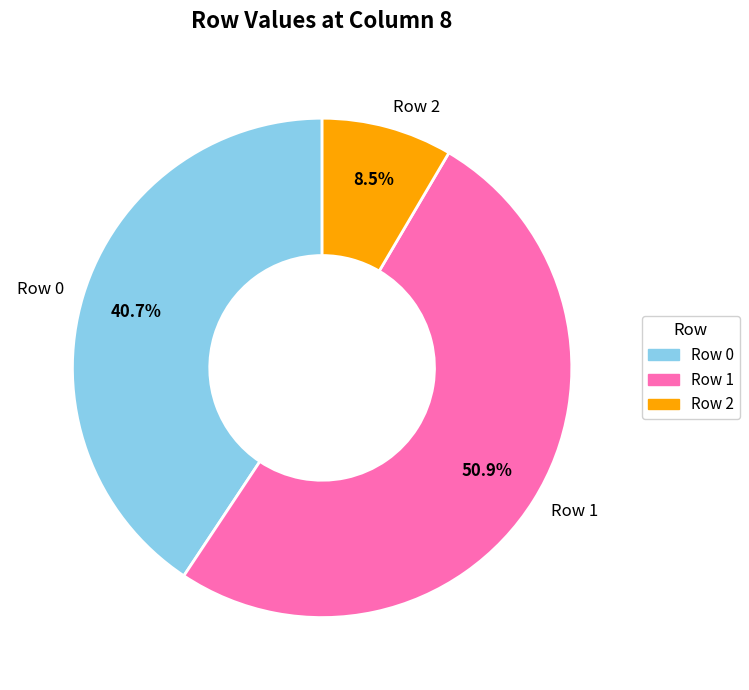

Which slice is the smallest?

Row 2